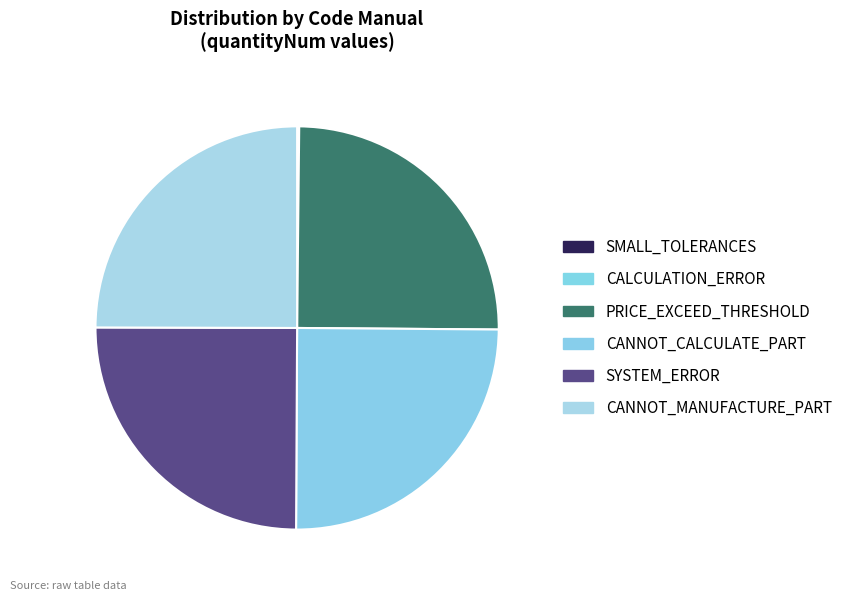

Between CANNOT_CALCULATE_PART and SMALL_TOLERANCES, which is larger?

CANNOT_CALCULATE_PART